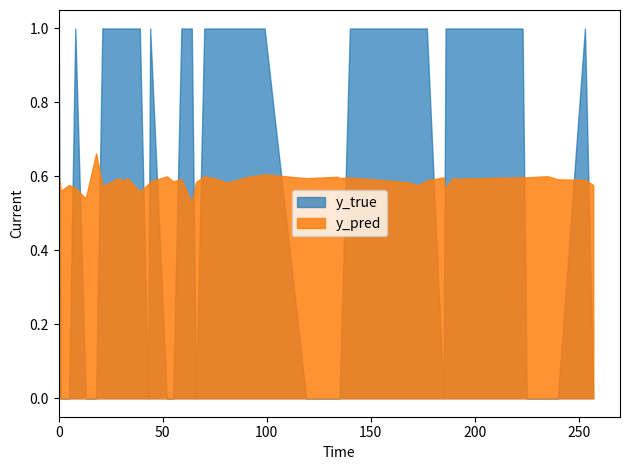

How many intersections are there between y_pred and y_true?

17